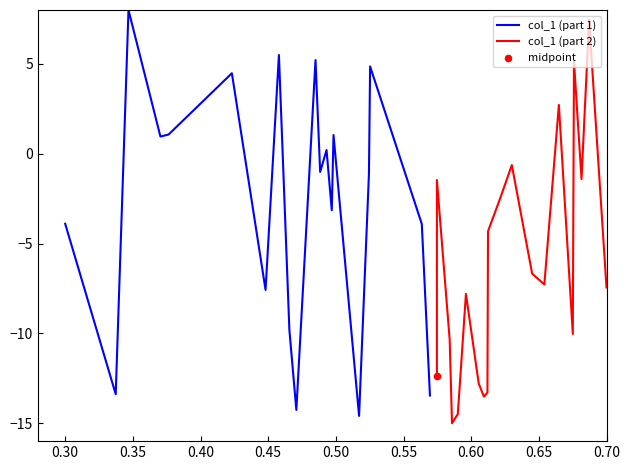

Which series contains the highest Y value?

col_1 (part 1)